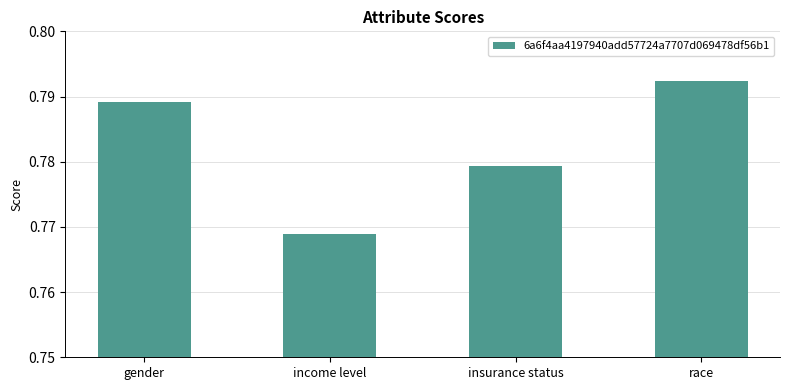

Rank the categories by value from lowest to highest.

income level, insurance status, gender, race